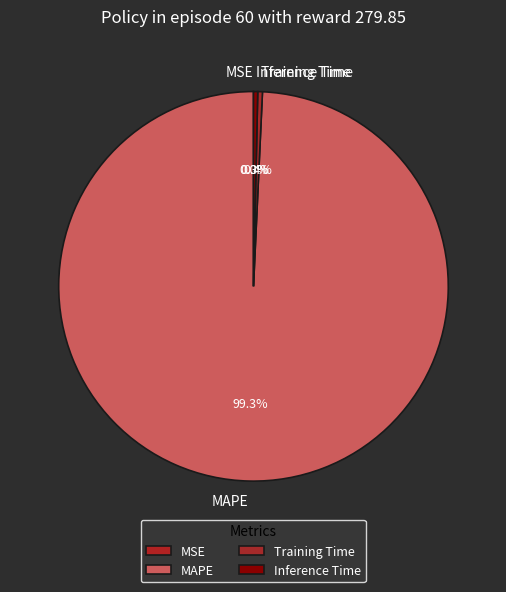

Which slice is the largest?

MAPE